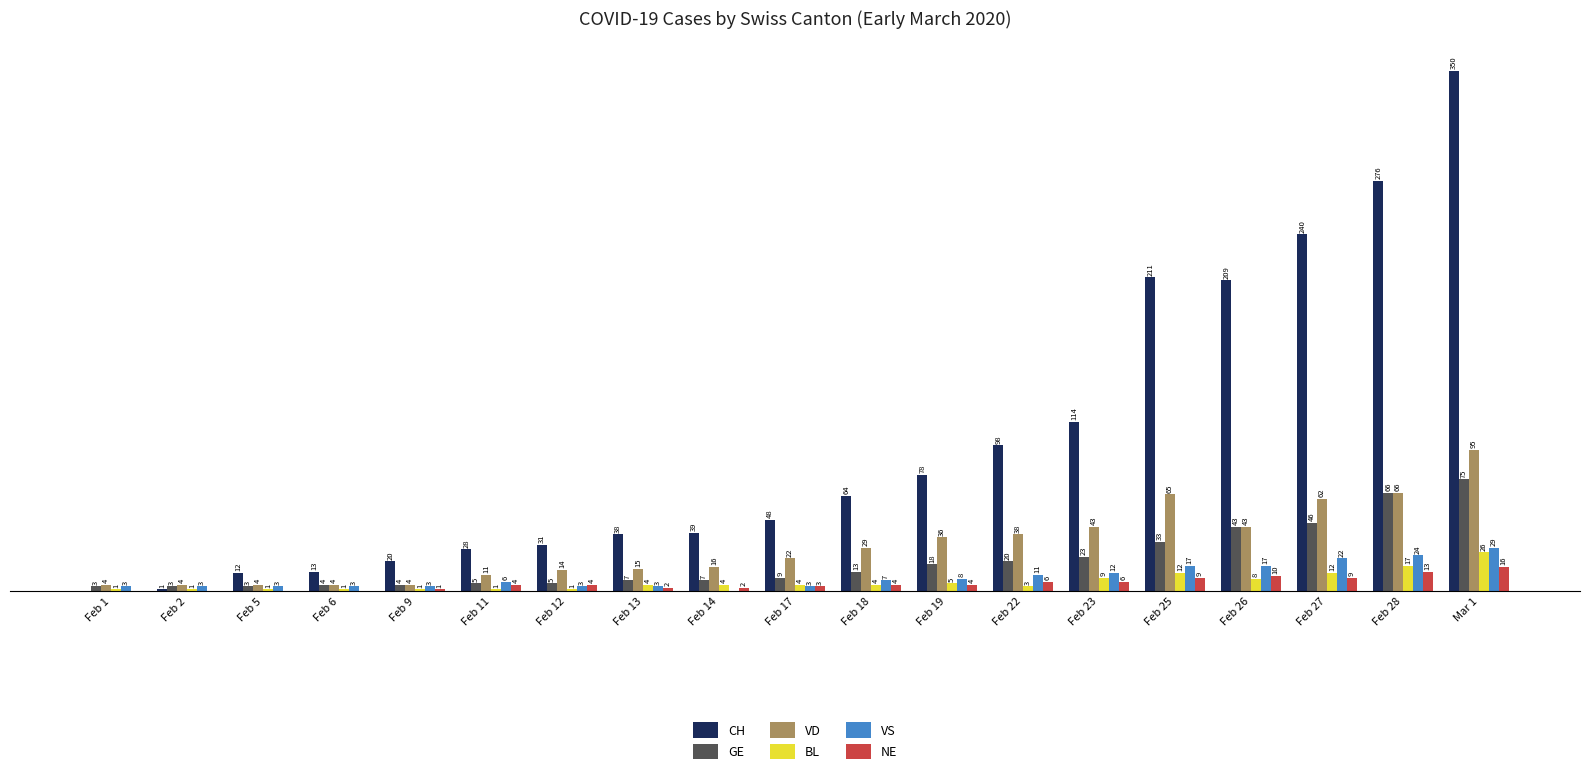

At which category is the sum across all series the highest?

Mar 1